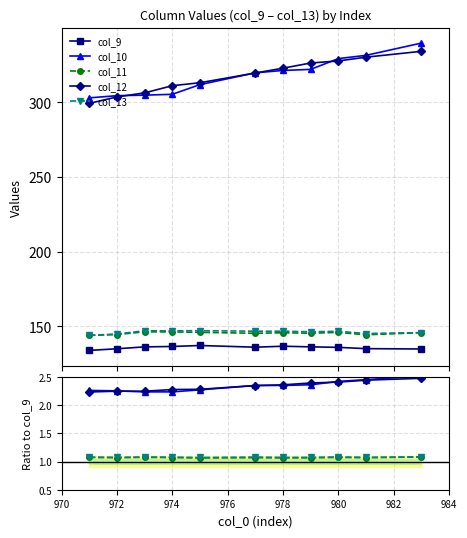

What position from the left is 978?

5